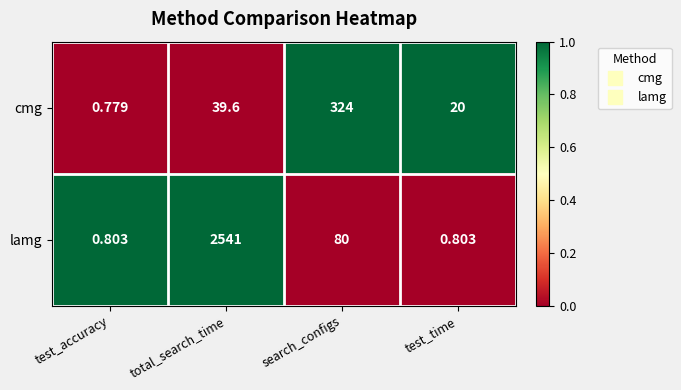

How many categories are shown in the chart?

4